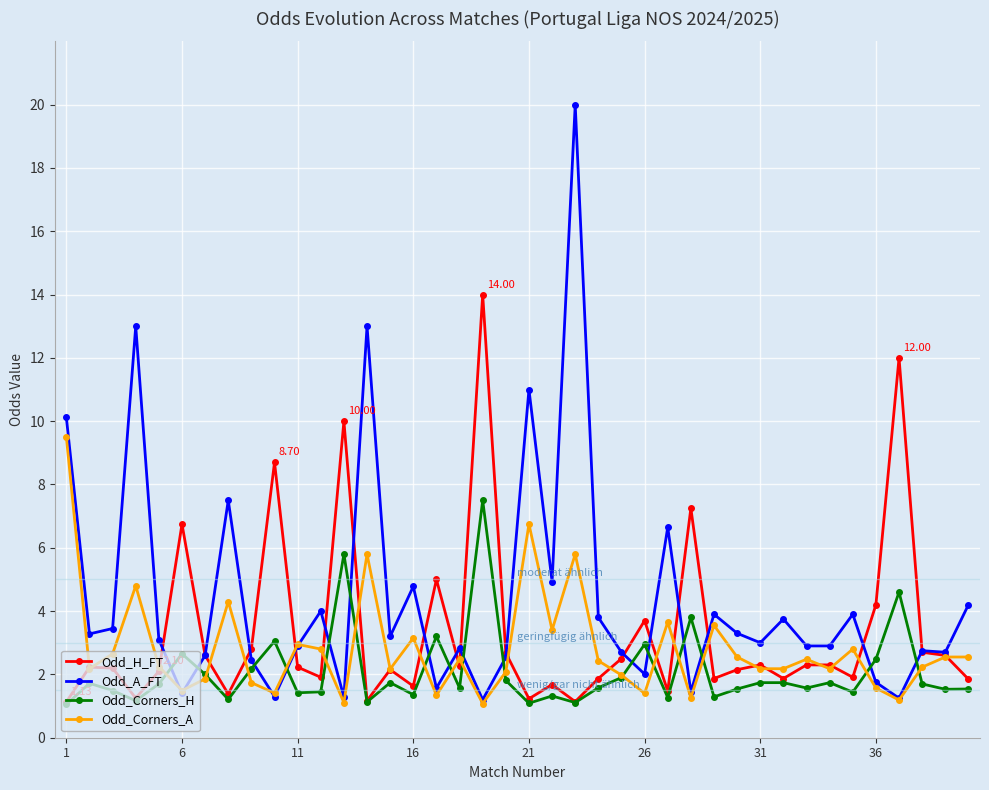

Which series has the largest total across all categories?

Odd_A_FT